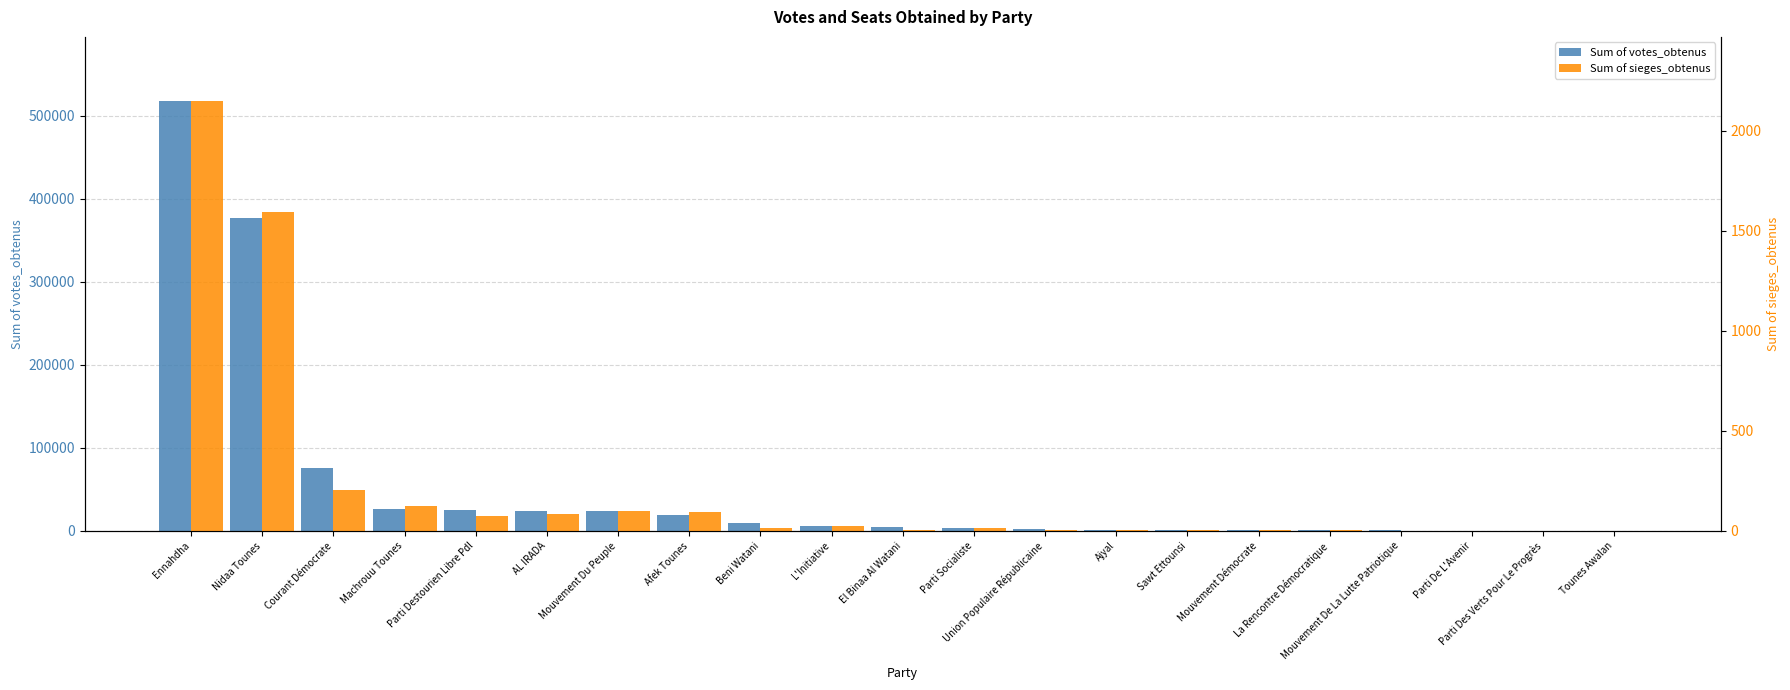

Which has a higher value, Afek Tounes or Mouvement Démocrate?

Afek Tounes